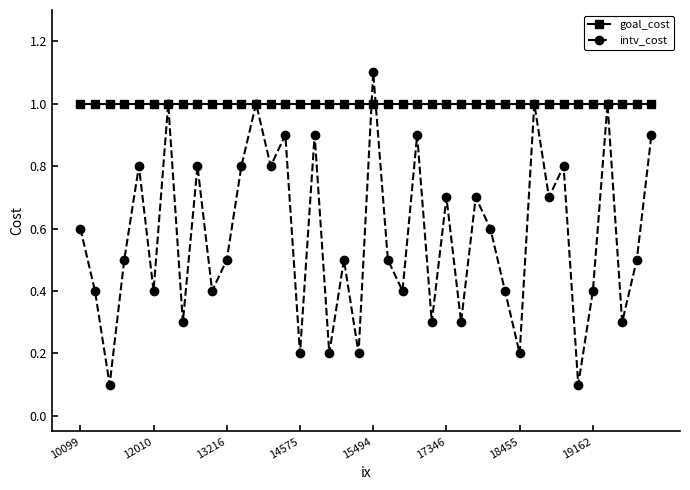

Is this an area chart (filled region under the line)?

No